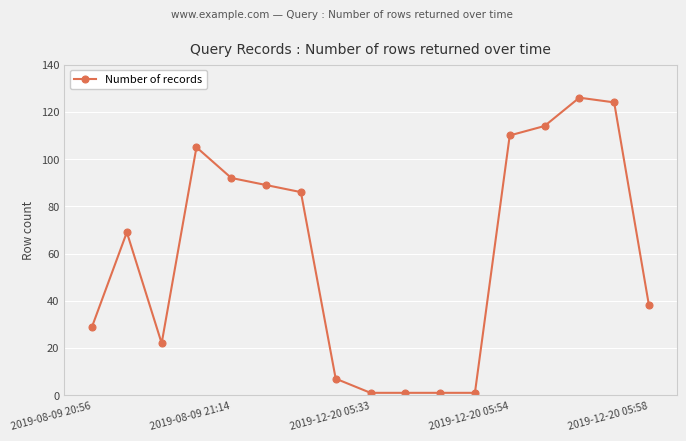

What is the value of the 16th point from the left?

124